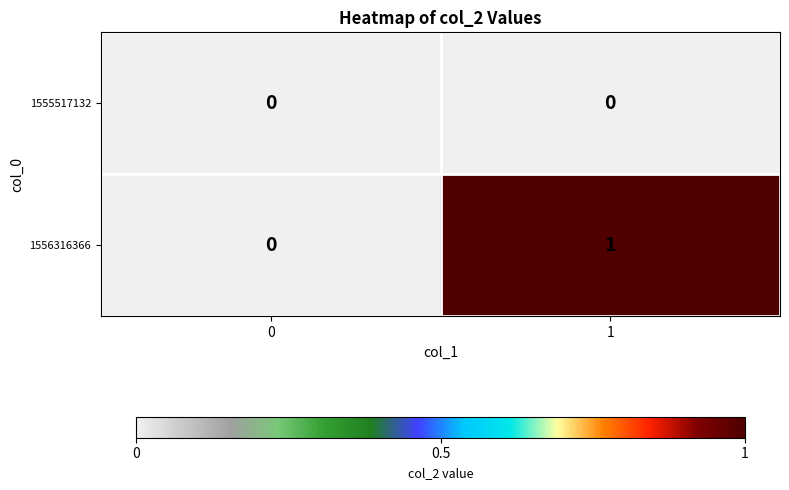

Reading left to right, extract all data points from this chart.

1555517132: 0	0
1556316366: 0	1